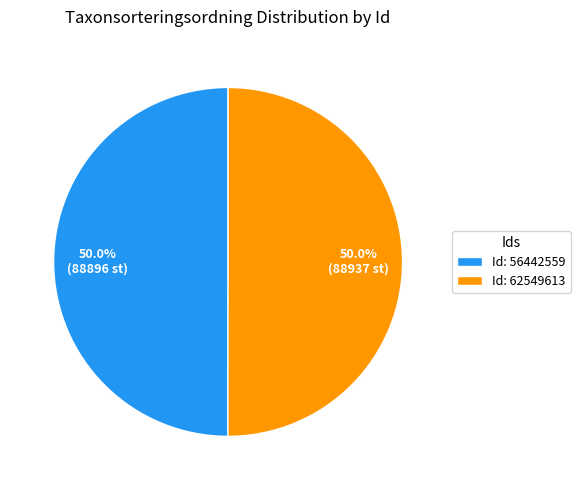

Approximately how many times larger is the value at Id: 56442559 compared to Id: 62549613?

1.0